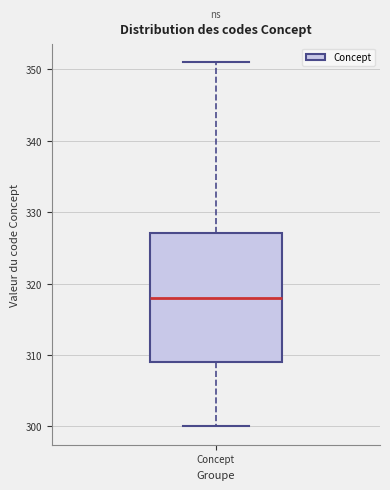

Where does the lower whisker of the box for Concept end on the y-axis? The values are not printed on the chart, so give them approximately, as read against the axis.

300